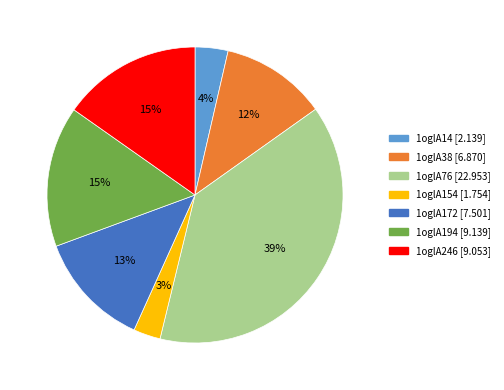

Does 1oglA14 represent more than half of the total?

No